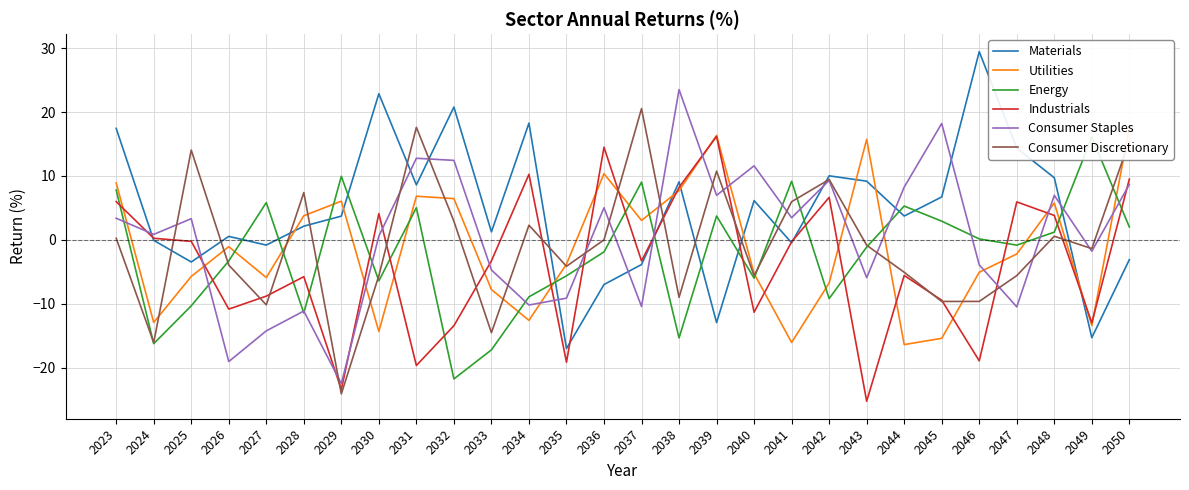

What is the difference between the Consumer Staples values at 2048 and 2050?

1.7